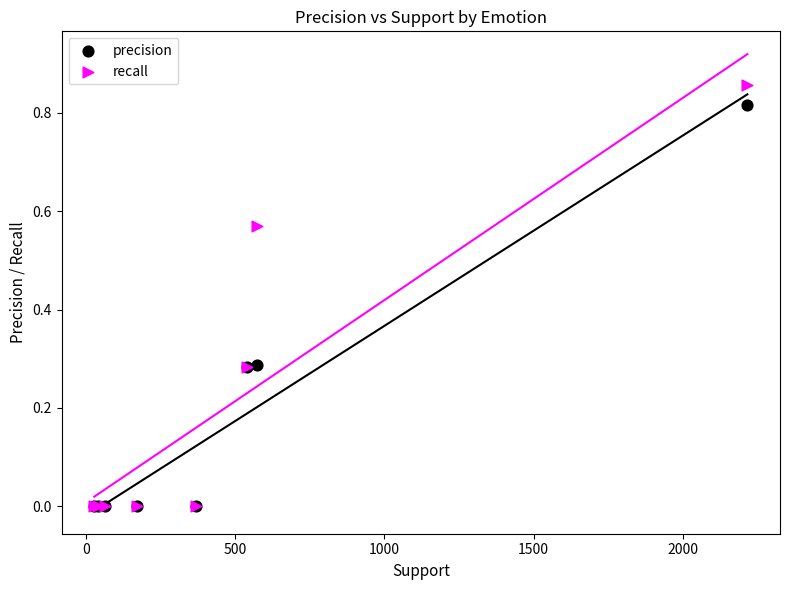

What are all the series names shown in the legend?

precision, recall